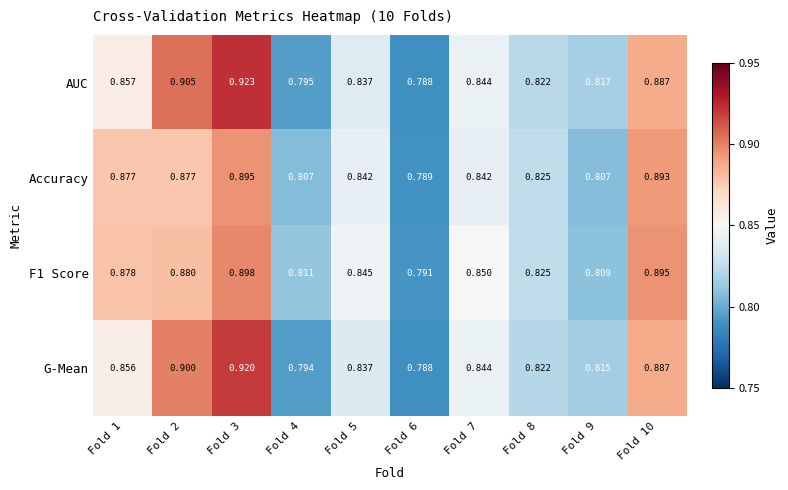

At which category is the sum across all series the highest?

Fold 3